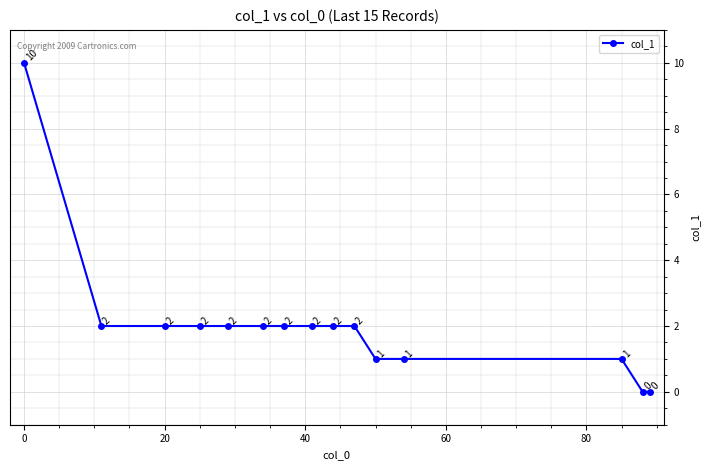

What is the difference between the maximum and minimum values?

10